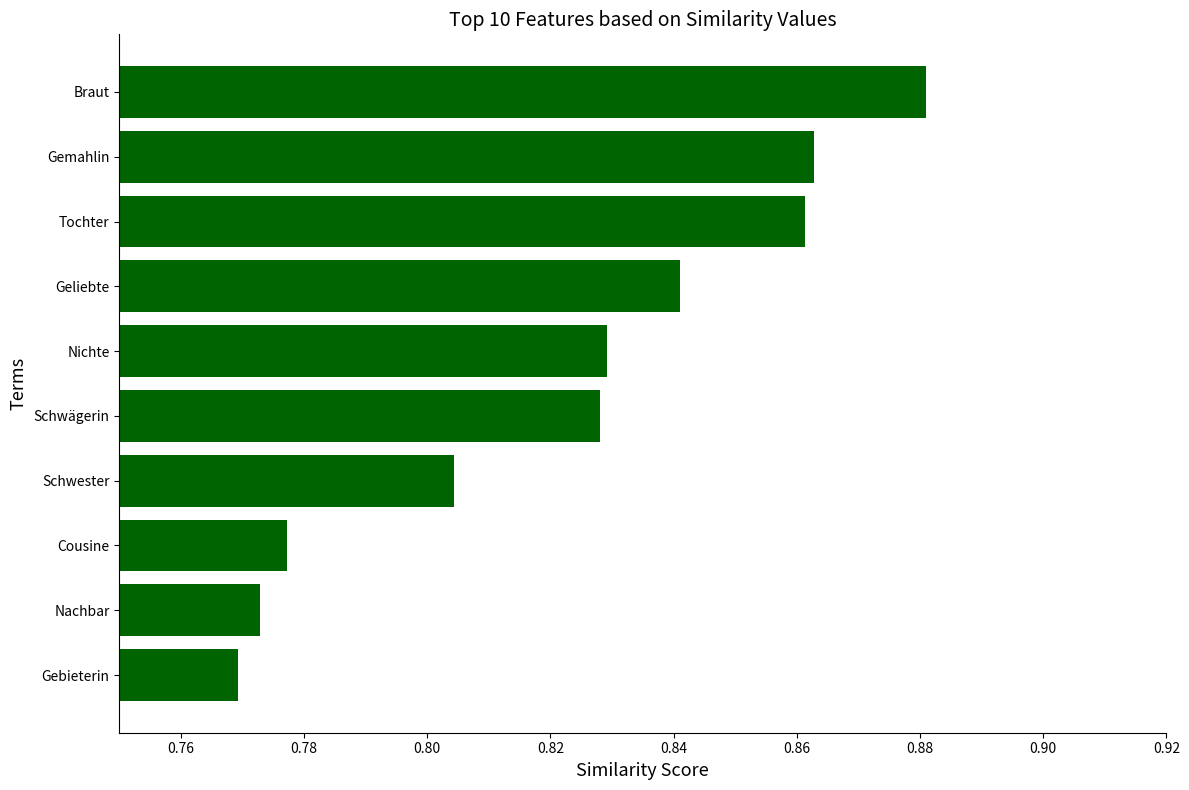

What is the difference between the second highest and second lowest values?

0.1